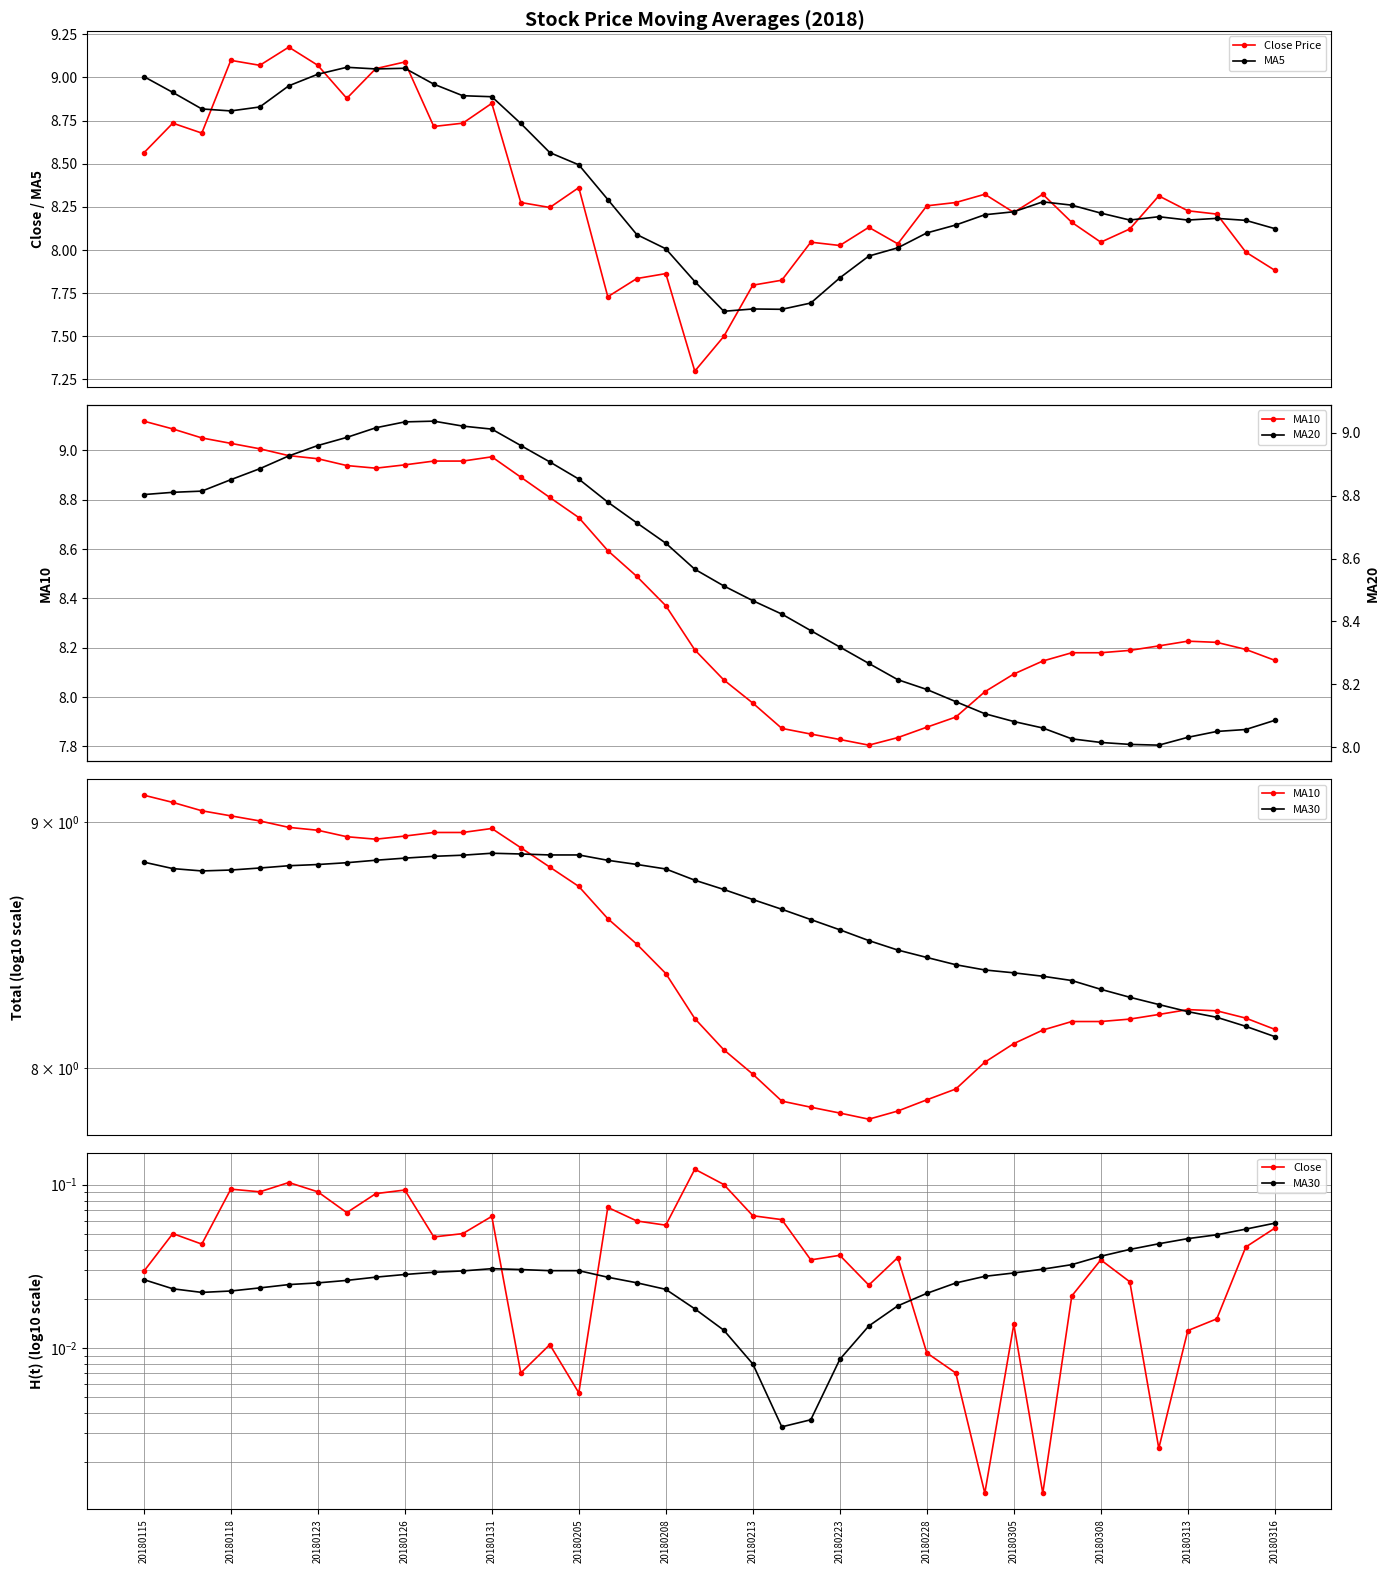

Which series has the widest spread of values?

Close Price